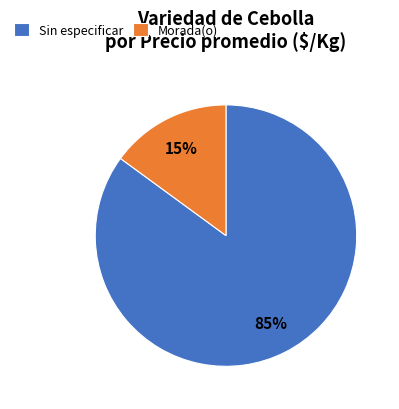

Is there a majority slice in this chart?

Yes